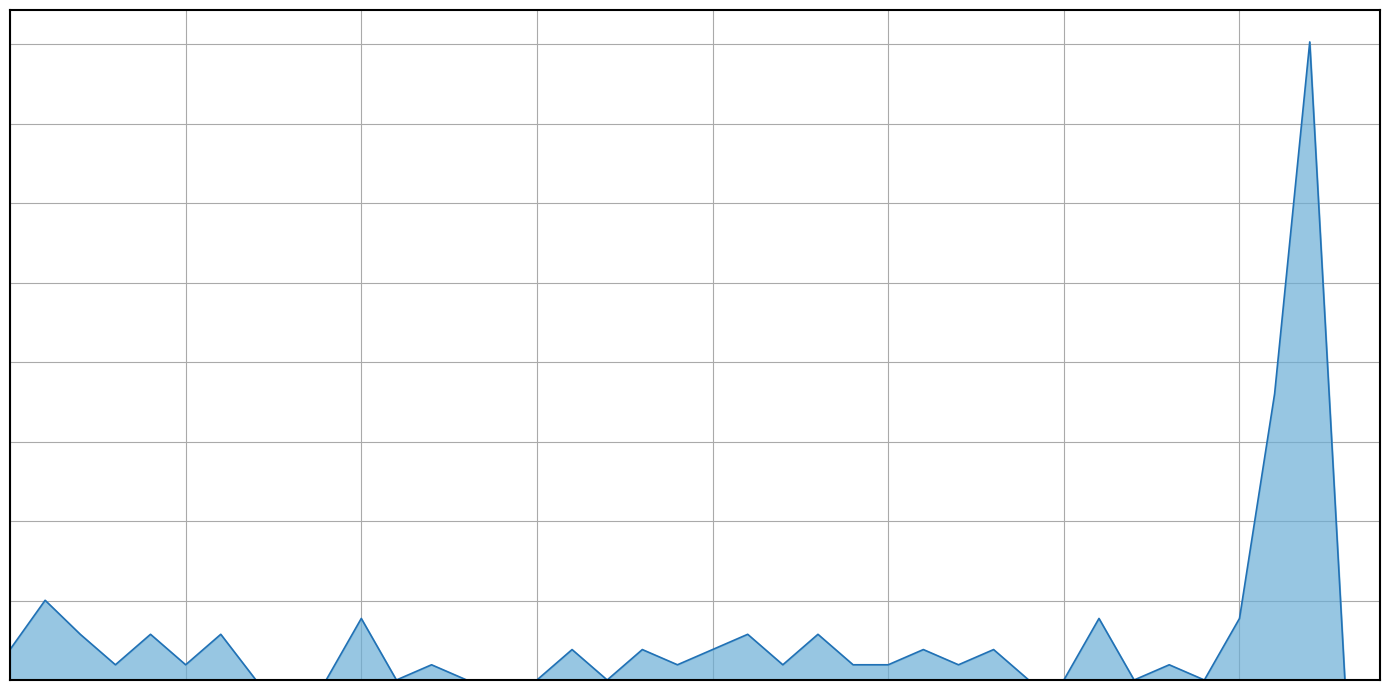

Rank the categories by value from highest to lowest.

144, 141, 43, 114, 110, 76, 48, 46, 101, 99, 44, 42, 98, 104, 107, 96, 94, 112, 47, 45, 87, 100, 97, 103, 102, 106, 49, 158, 95, 93, 111, 113, 92, 91, 108, 75, 109, 77, 74, 157